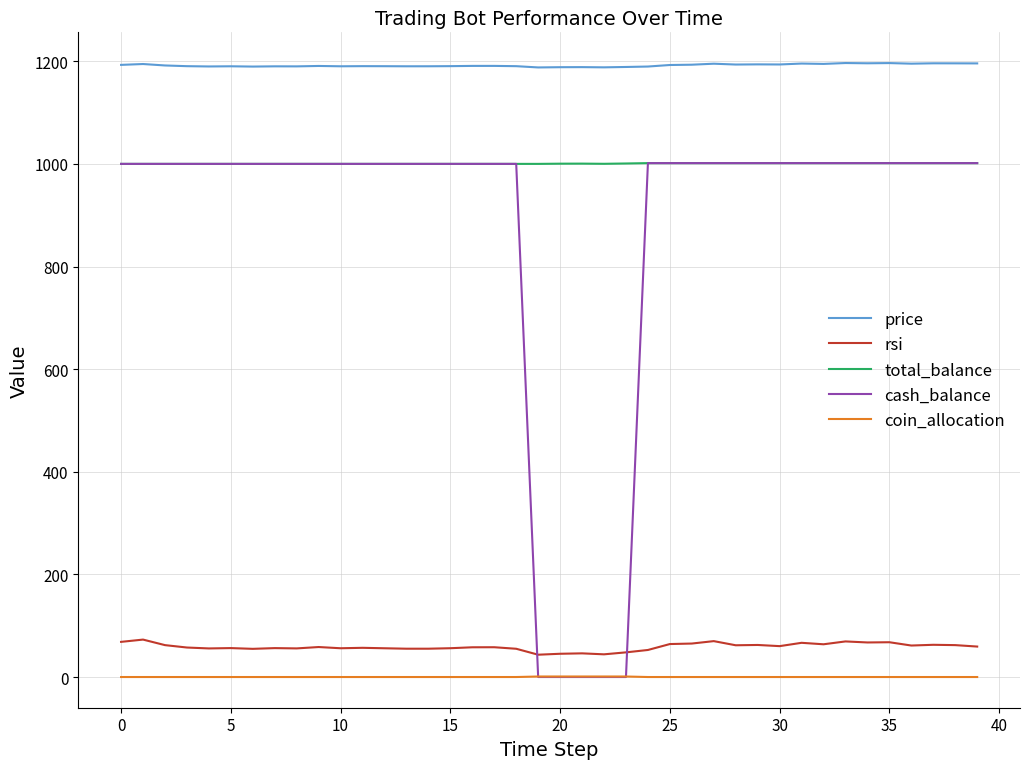

Which series has the largest range (max minus min)?

cash_balance